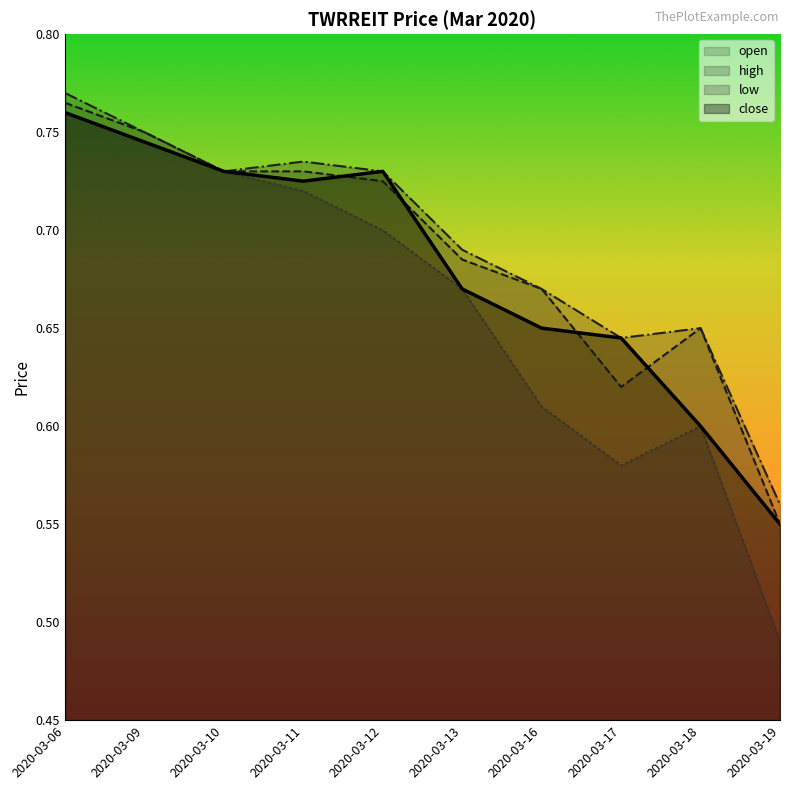

True or false: high and low cross at least once.

False